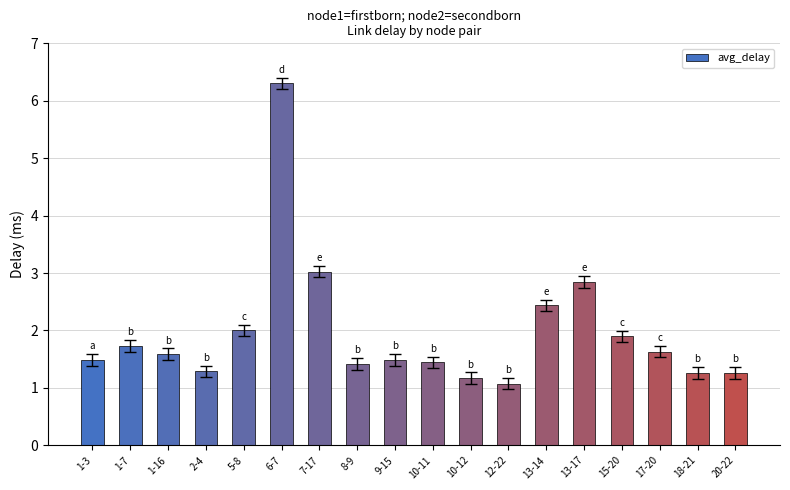

What is the average value?

2.0